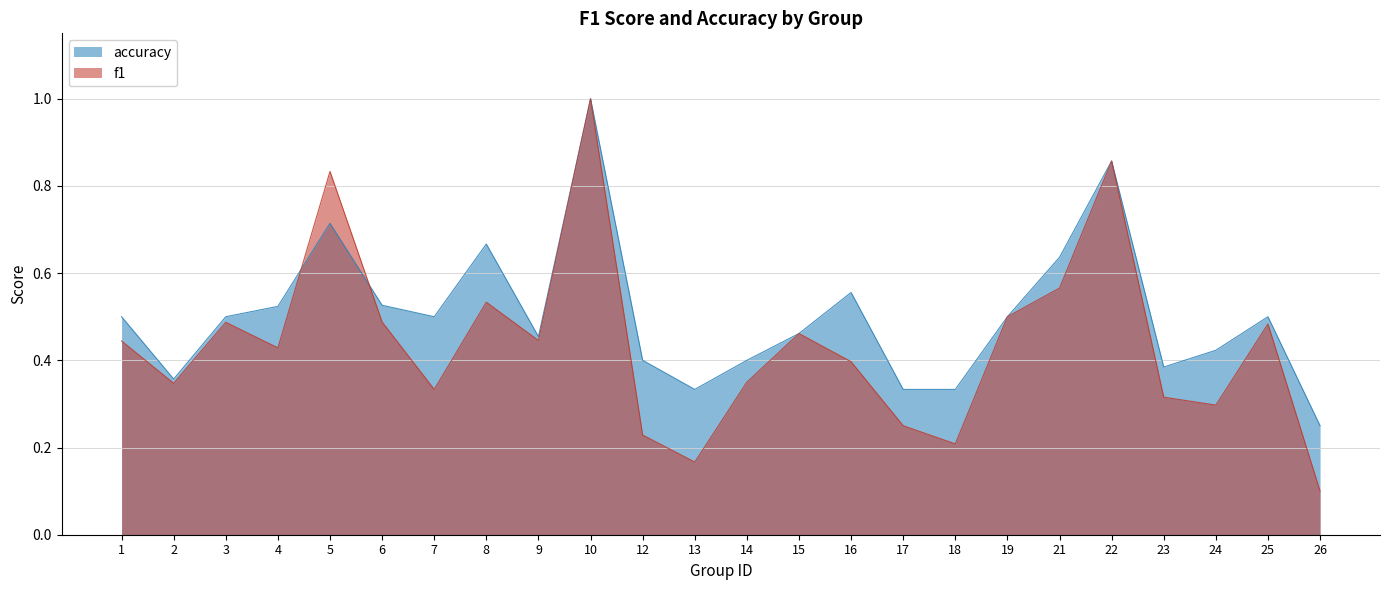

The f1 series shows 0.5 at 6. True or false?

True